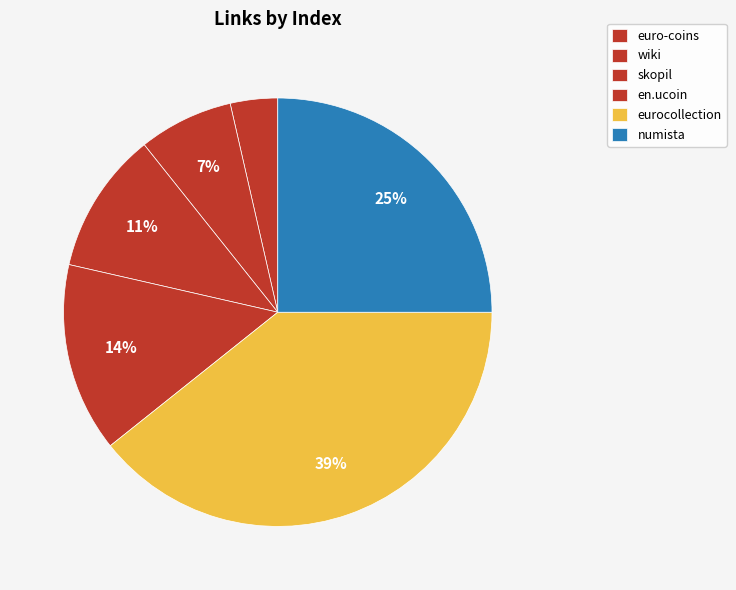

To the nearest percent, what is the difference between the euro-coins and eurocollection slice percentages?

14%